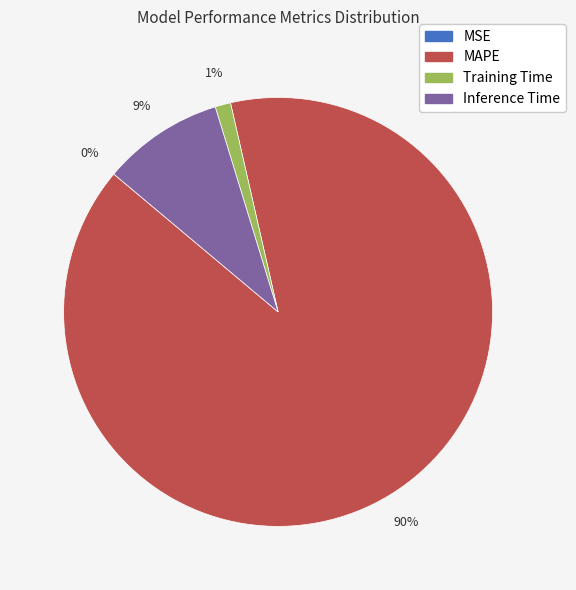

Is it true that Inference Time is 2% of the pie?

False